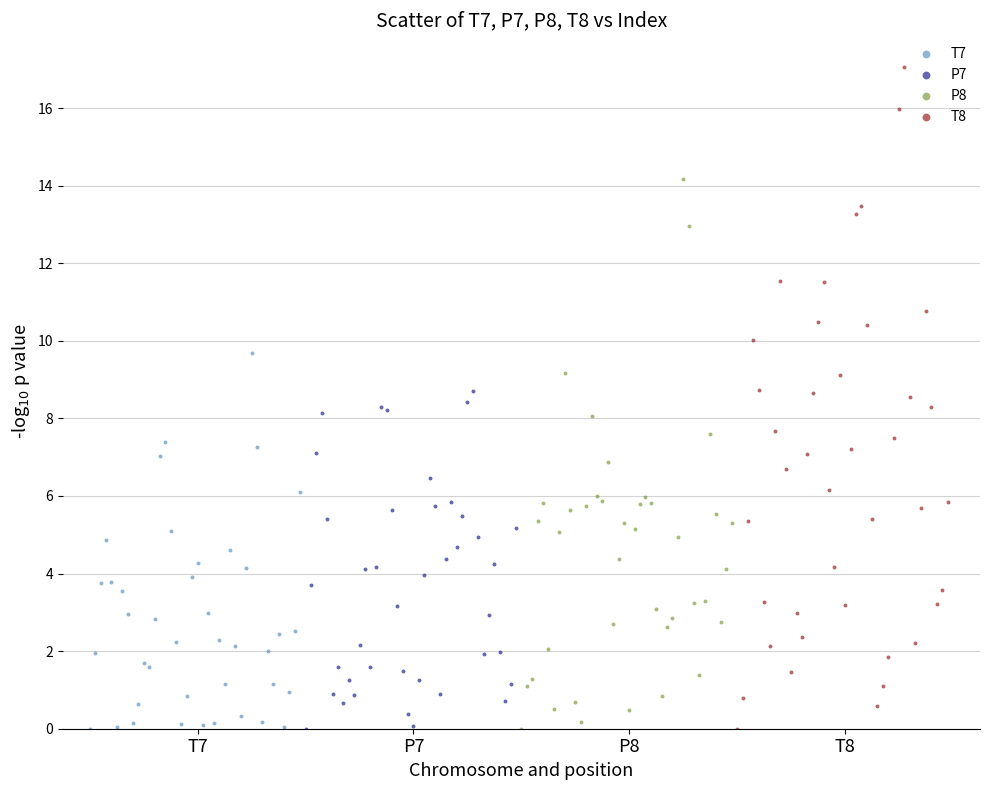

What are all the series names shown in the legend?

T7, P7, P8, T8